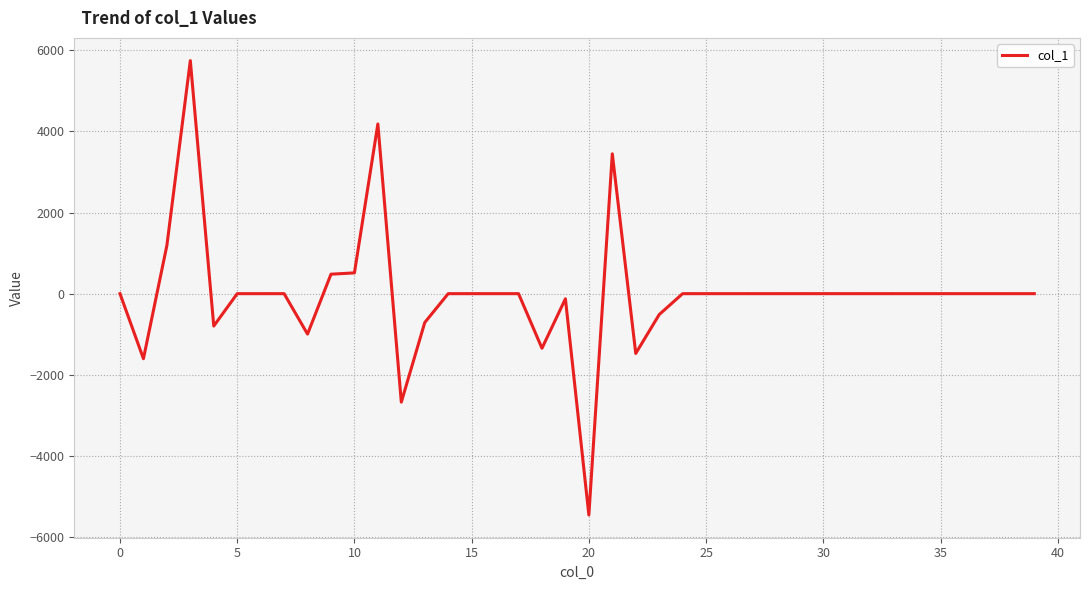

Count the number of data series in this chart.

1